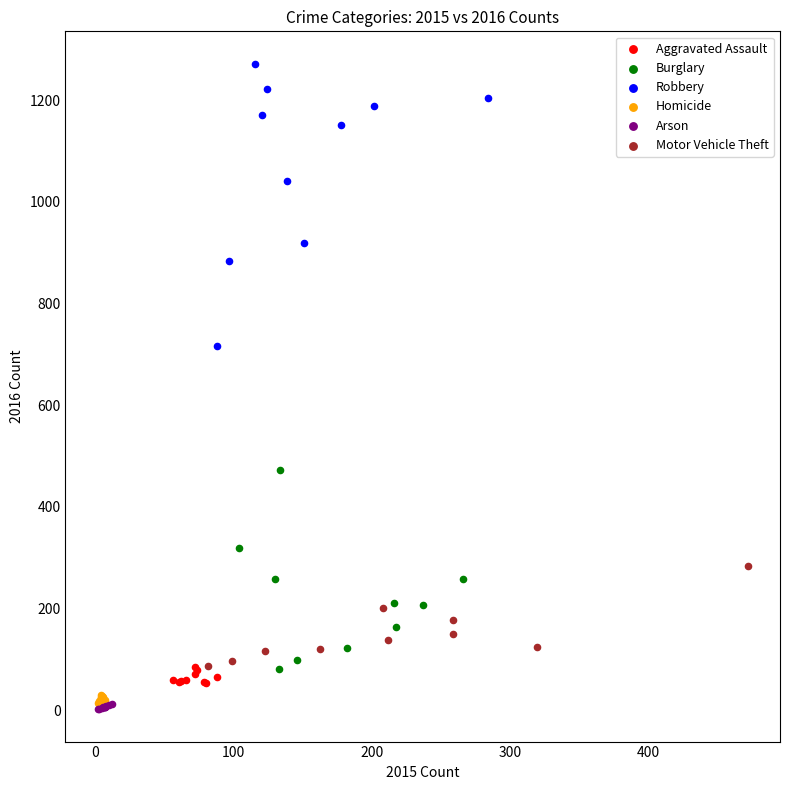

Which series has the largest Y range (max minus min)?

Robbery